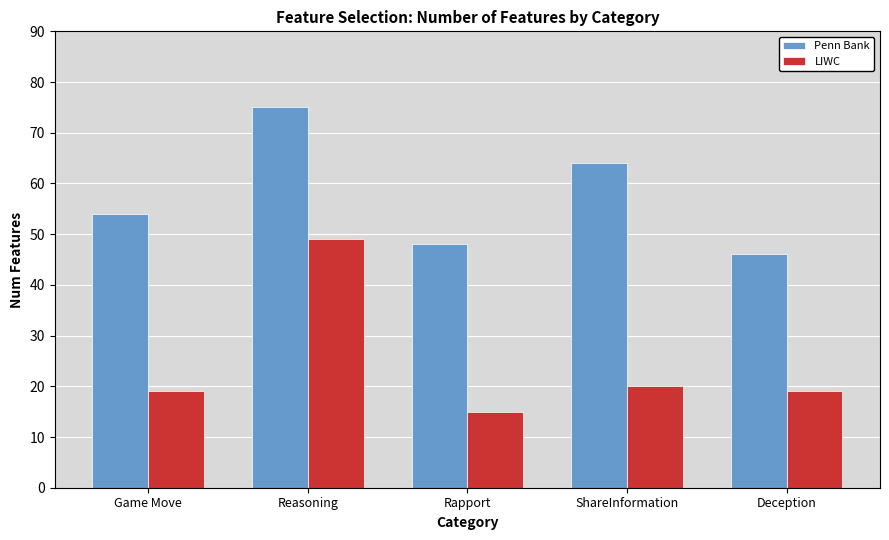

How many groups of bars are there?

5